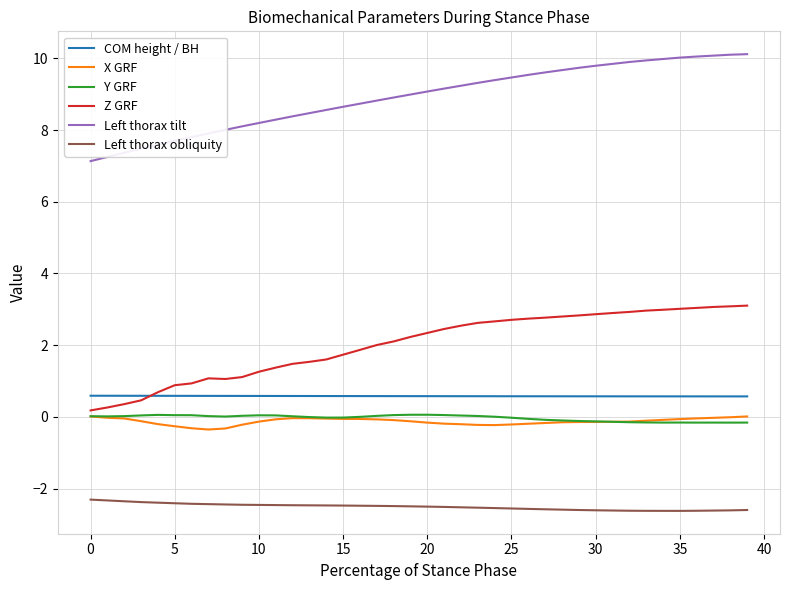

True or false: Left thorax obliquity and Left thorax tilt intersect in this chart.

False